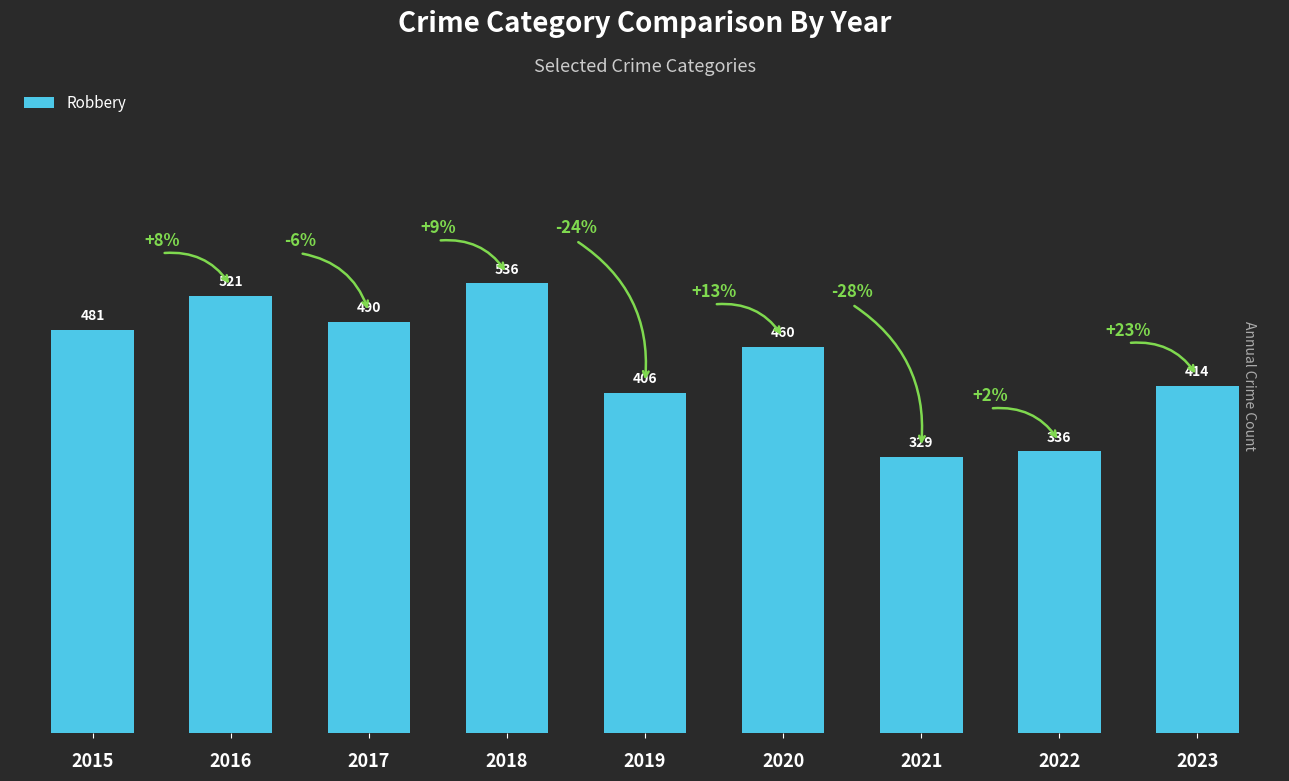

What is the average value?

441